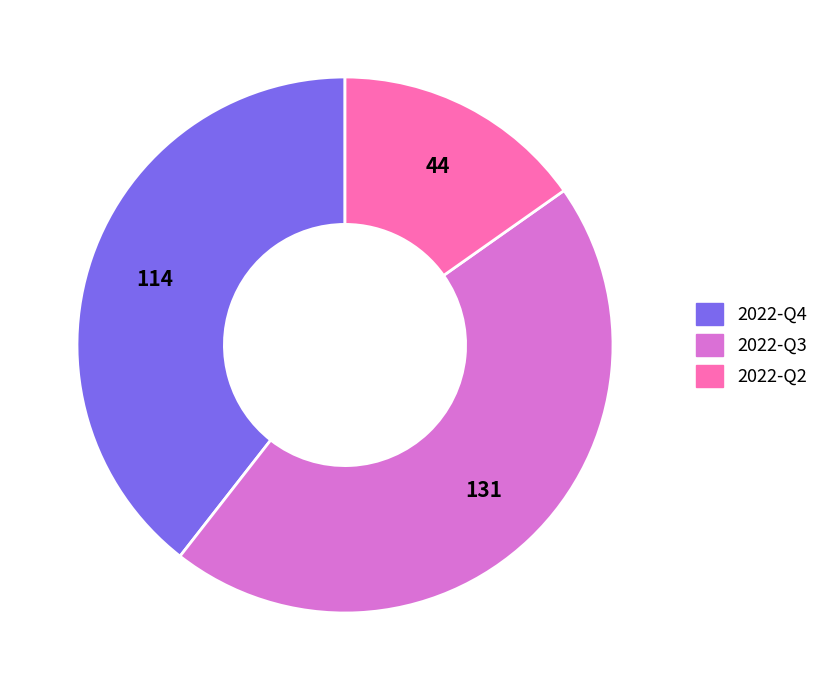

The 2022-Q3 slice represents 45% of the pie. True or false?

True